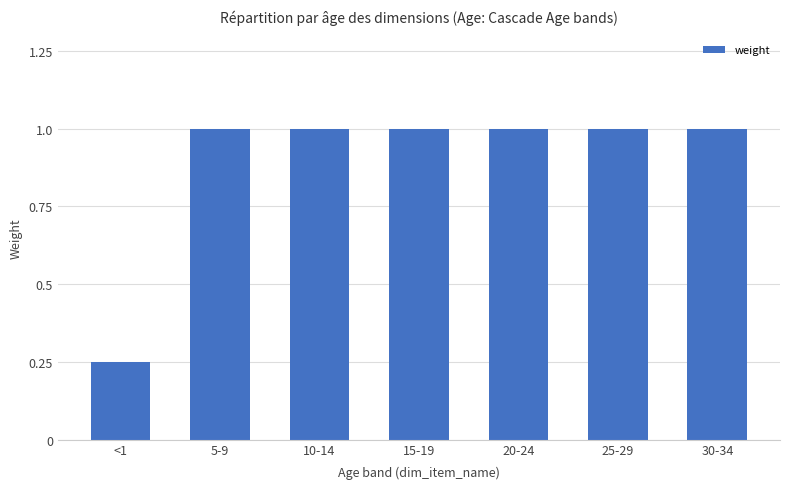

Is it true that the value at 15-19 is 1.0?

True